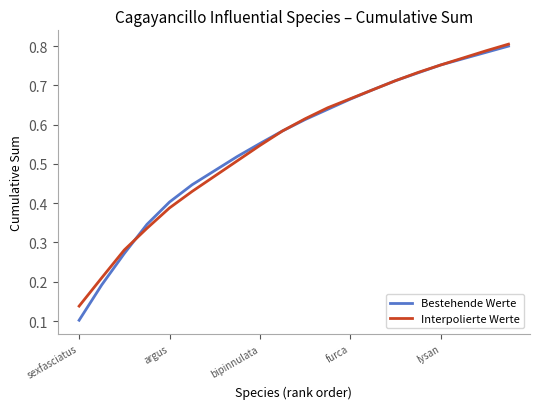

Which series has the largest range (max minus min)?

Bestehende Werte